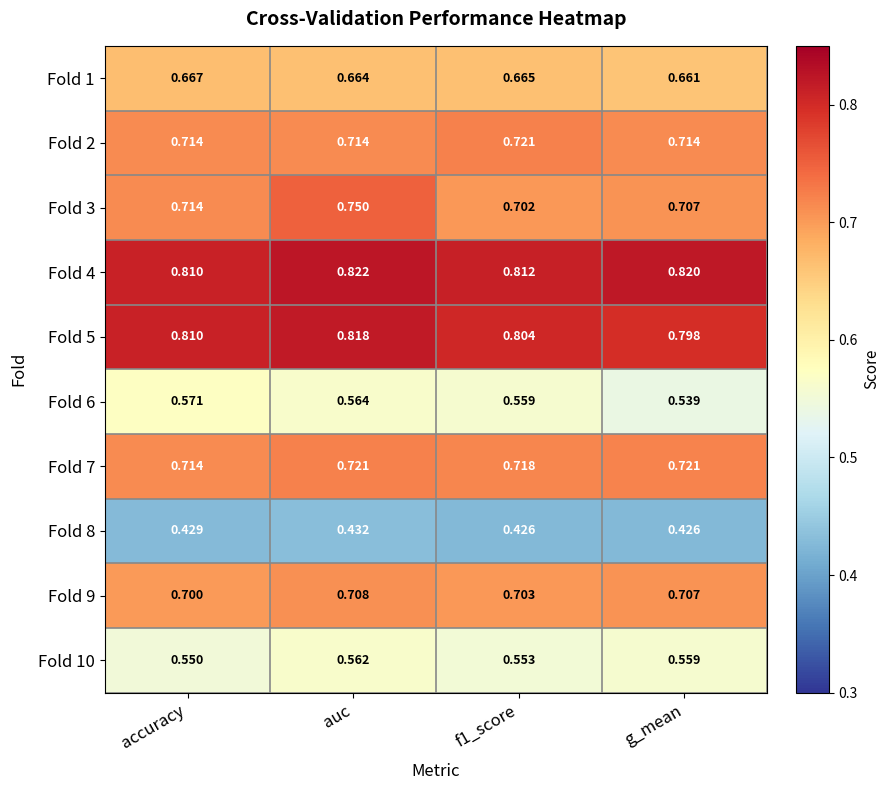

Where is Fold 7 nearest to the value 0?

accuracy